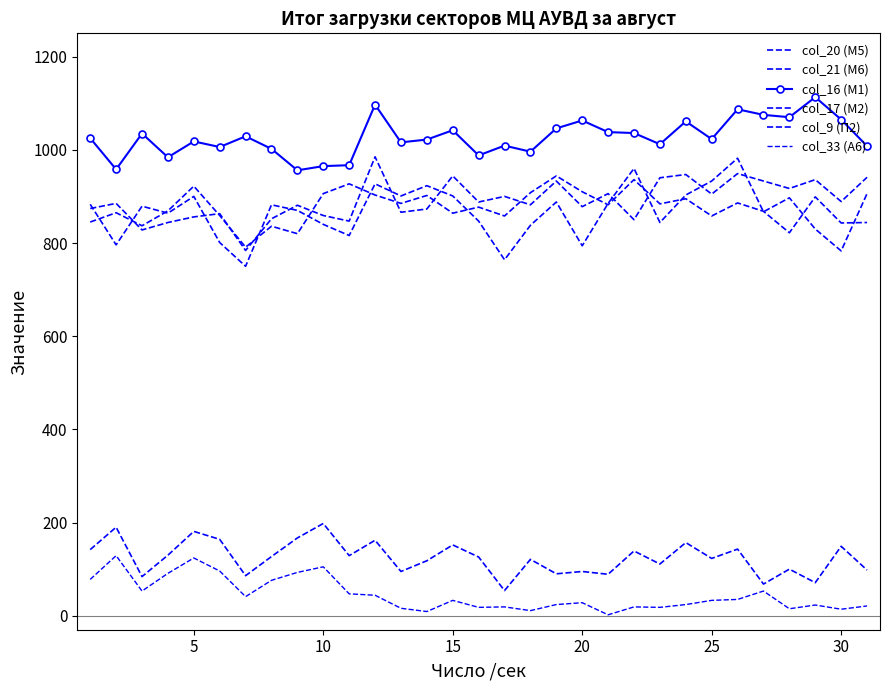

List the series in order of their peak value, highest first.

col_16 (М1), col_20 (М5), col_21 (М6), col_17 (М2), col_9 (П2), col_33 (А6)